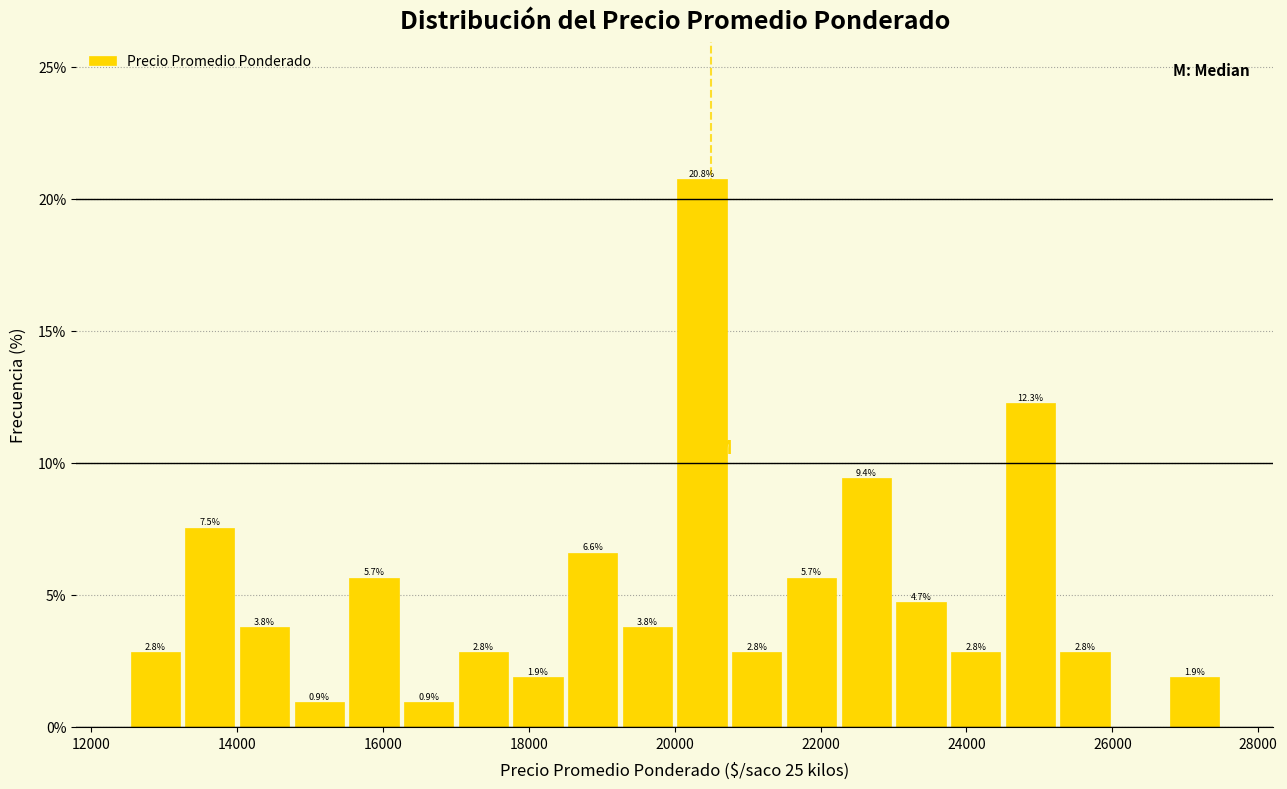

Around what value on the x-axis is the tallest bar? Give the approximate position of its centre, as read against the axis.

20400